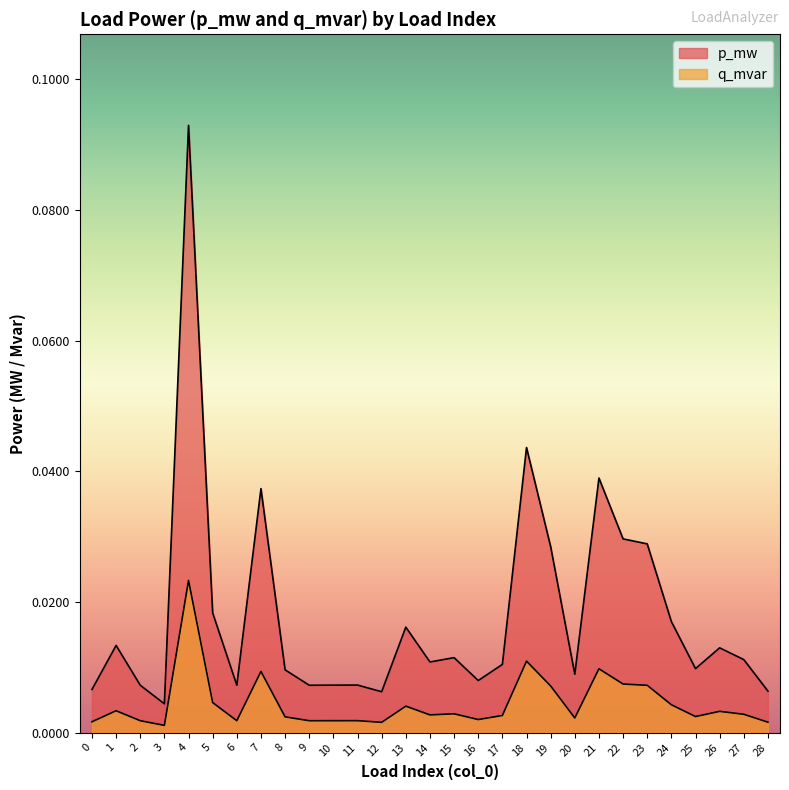

Between 5 and 22, which is larger?

22